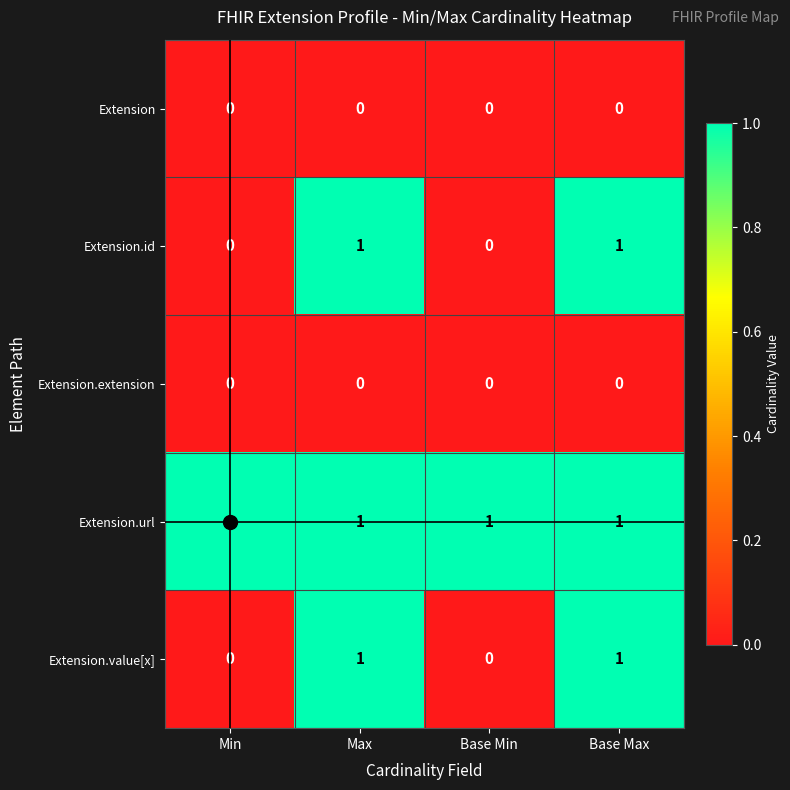

What is the sum of all Extension.url values?

4